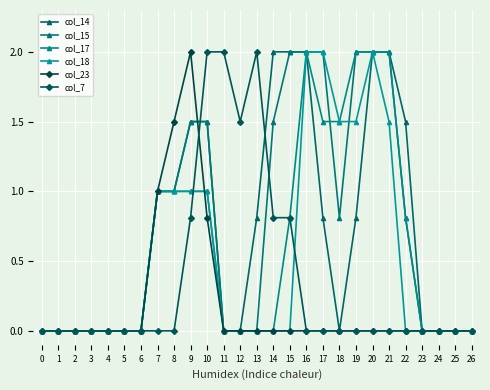

At which category is the sum across all series the highest?

16